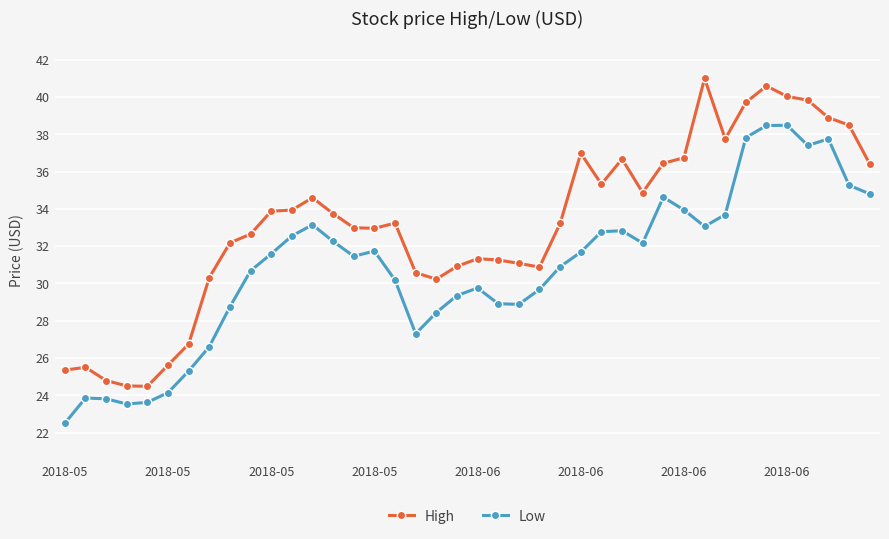

How many series are shown in this chart?

2